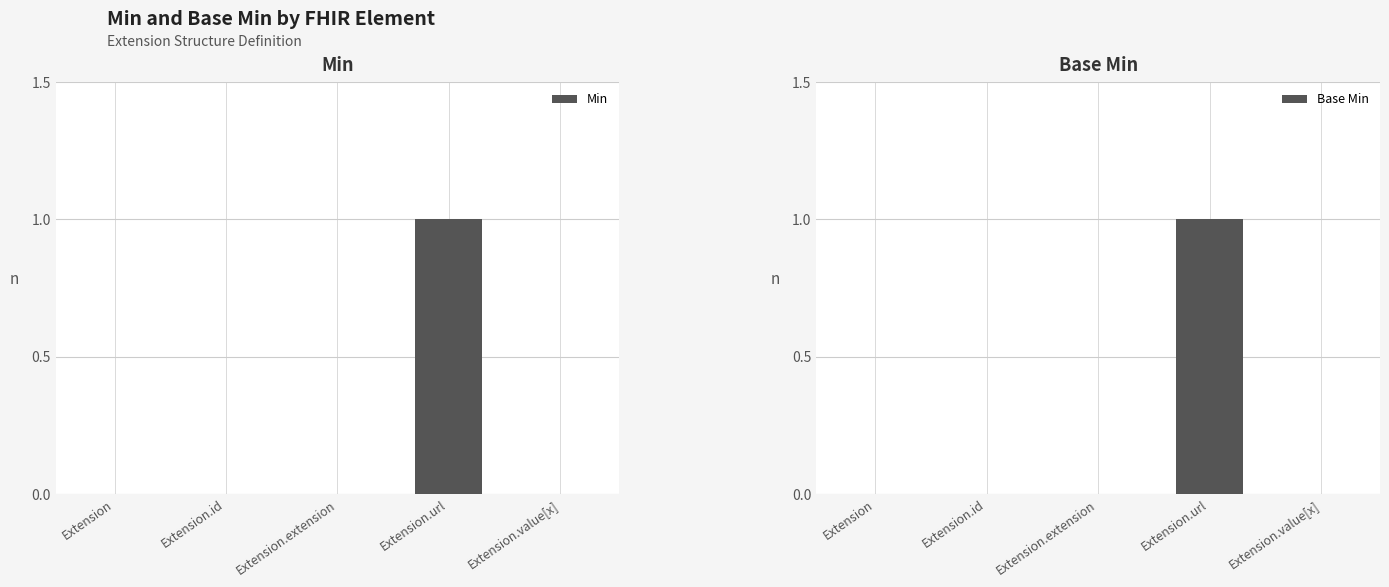

Reading left to right, extract all data points from this chart.

Min: 0	0	0	1	0
Base Min: 0	0	0	1	0